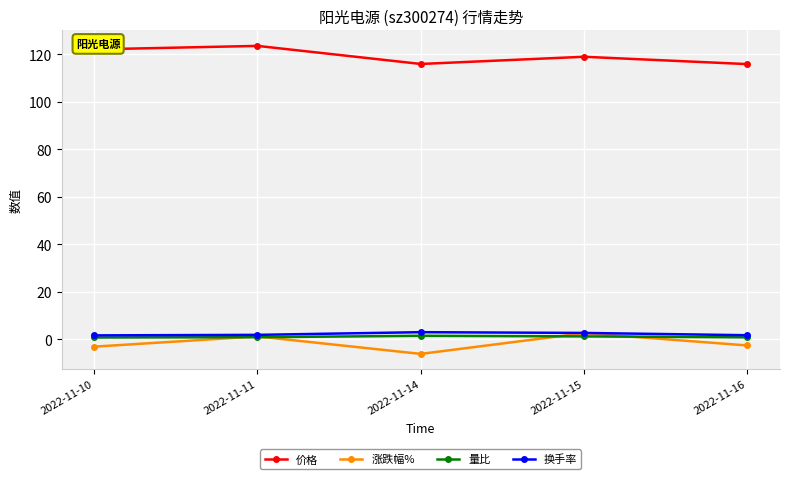

What is the difference between the second highest and minimum values in the 换手率 series?

1.0